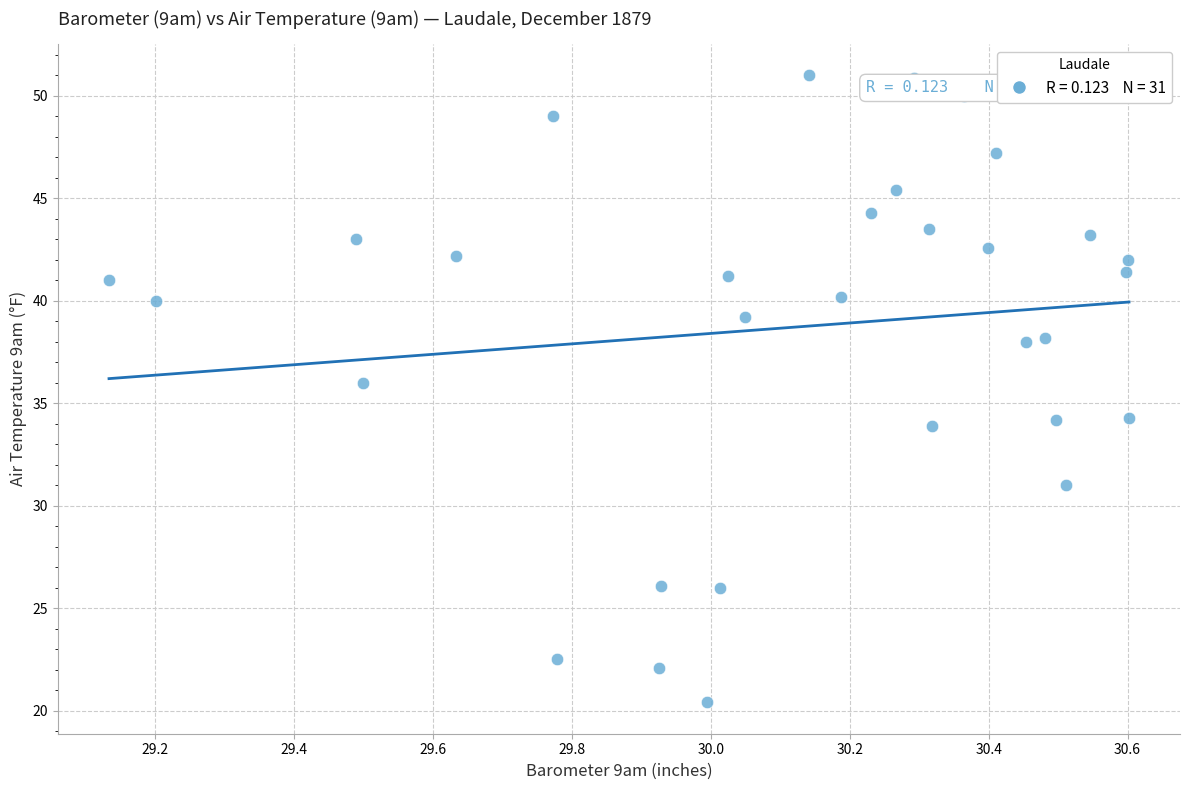

What is the range of X values (max minus min)?

1.5